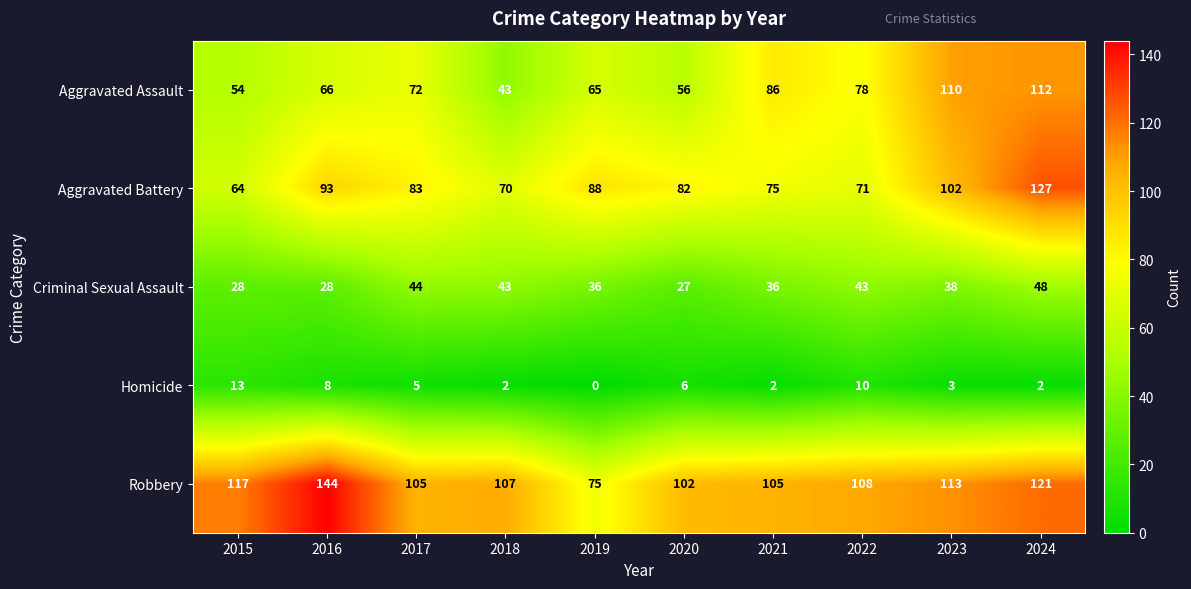

What is the difference between the Aggravated Battery values at 2016 and 2021?

18